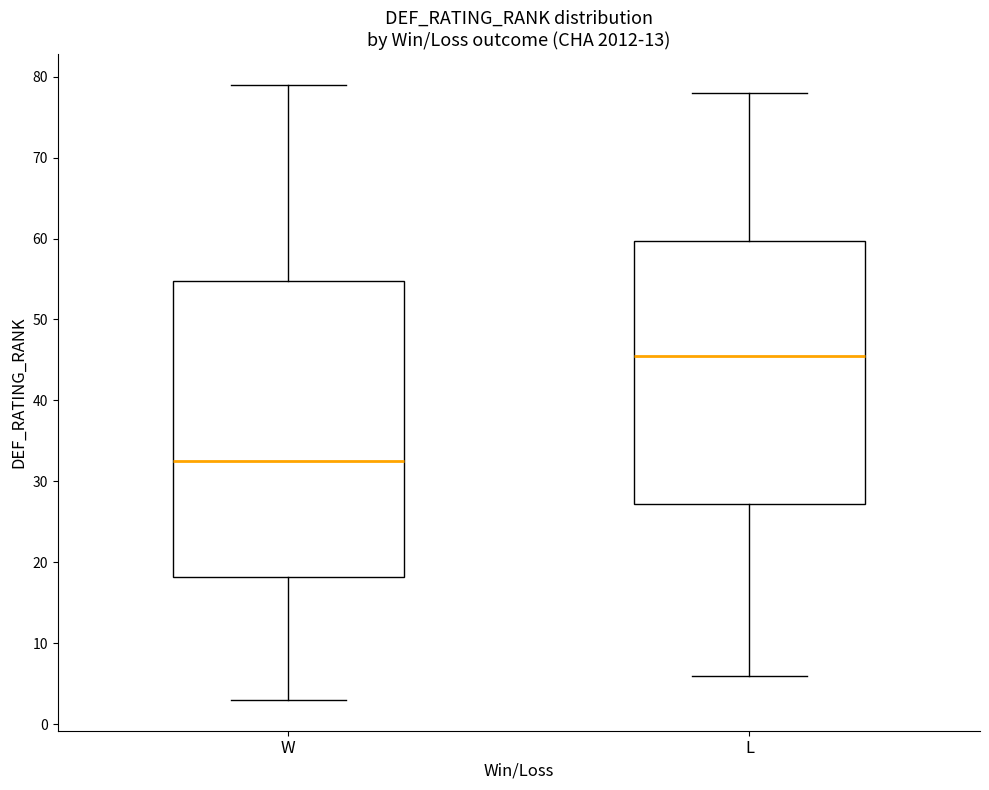

Where does the lower whisker of the box for L end on the y-axis? The values are not printed on the chart, so give them approximately, as read against the axis.

6